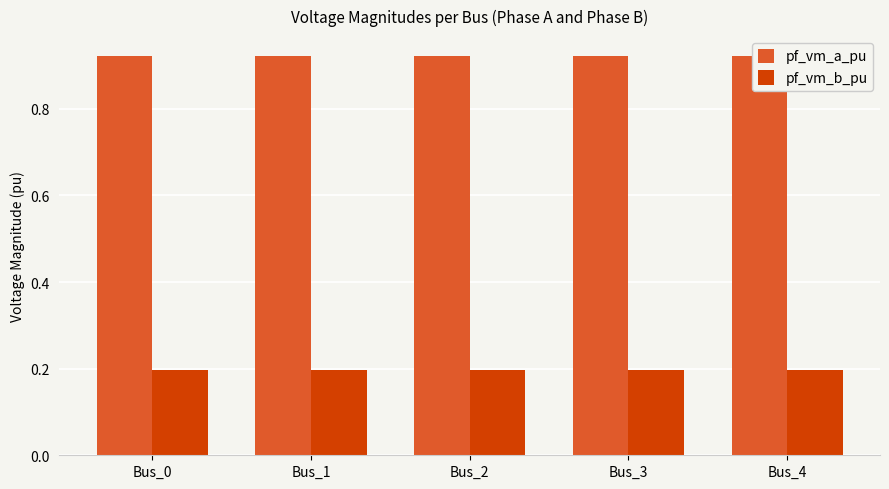

What is the total value across all series at Bus_0?

1.1